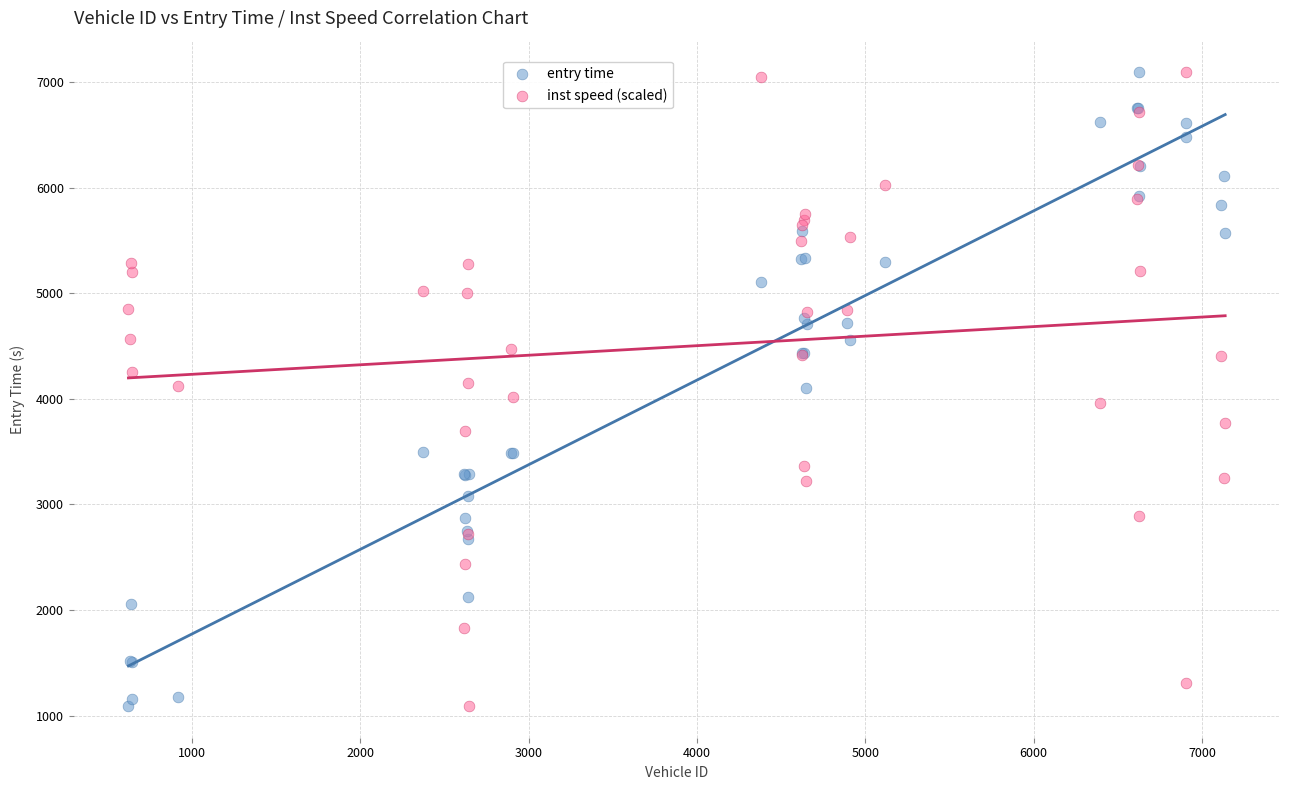

What is the X range (max minus min) for the scatter plot?

6515.0